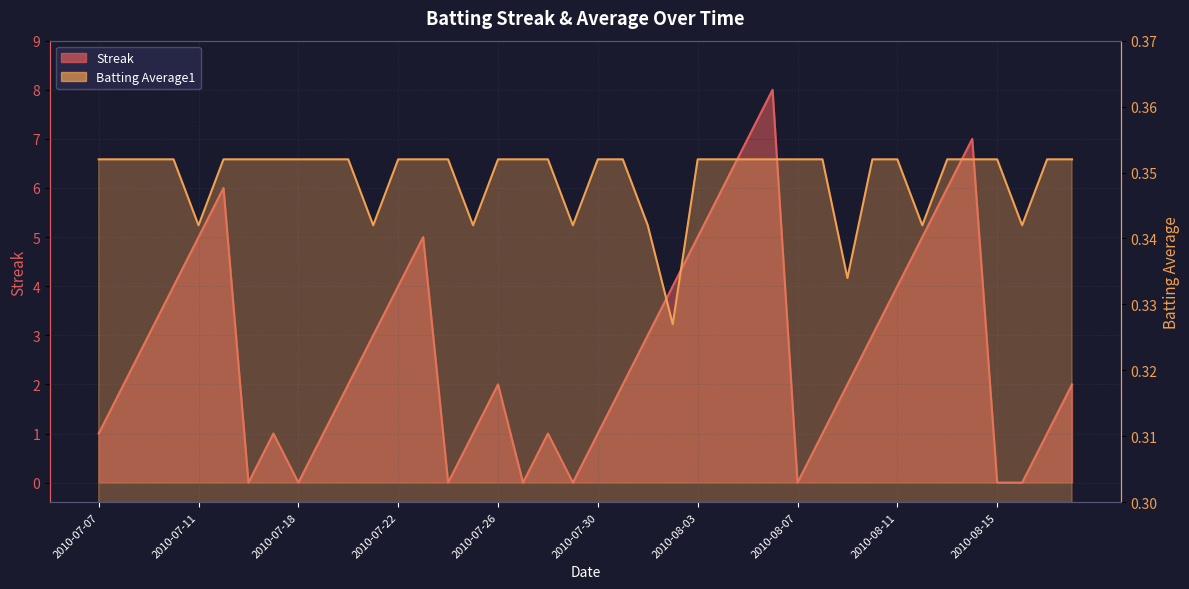

True or false: Streak has a value of 3.4 at 2010-07-23.

False